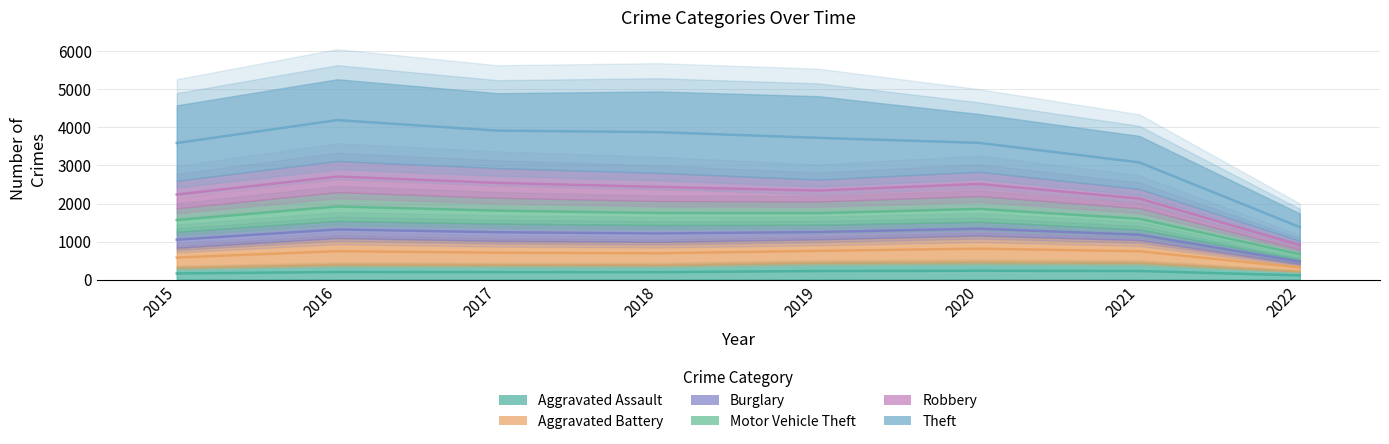

At 2015, list the series in order from smallest to largest.

Aggravated Assault, Aggravated Battery, Motor Vehicle Theft